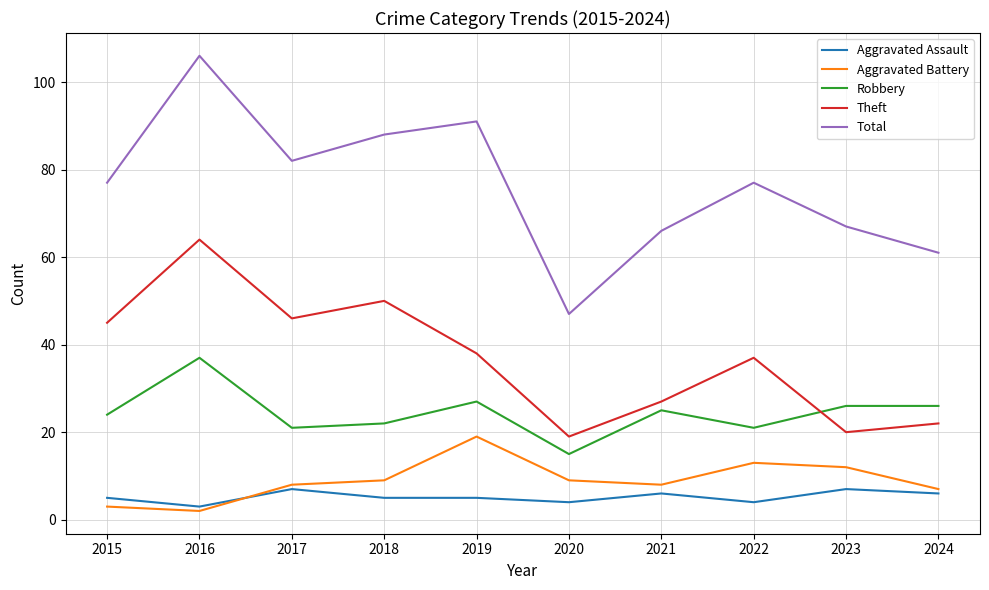

Which series changed the most between 2016 and 2022?

Total